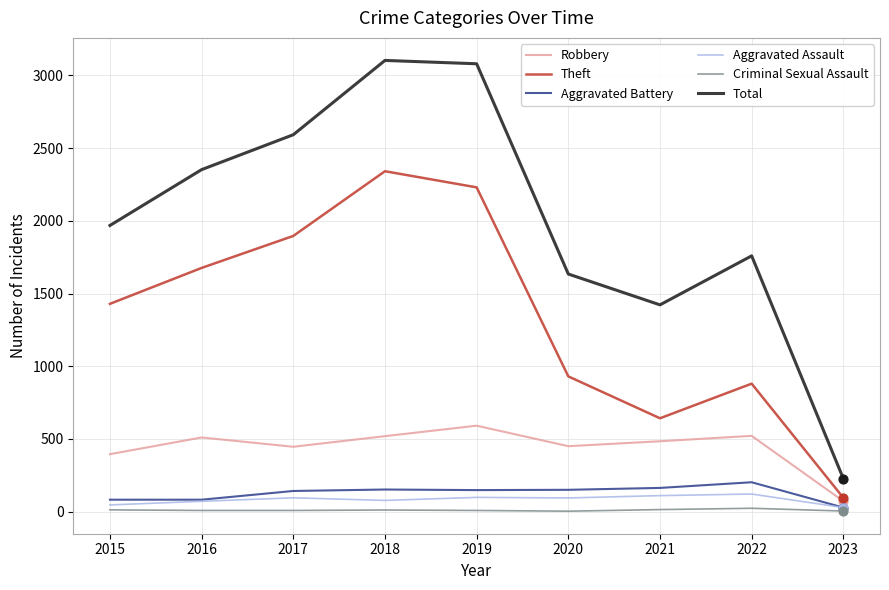

What is the total value across all series at 2017?

5179